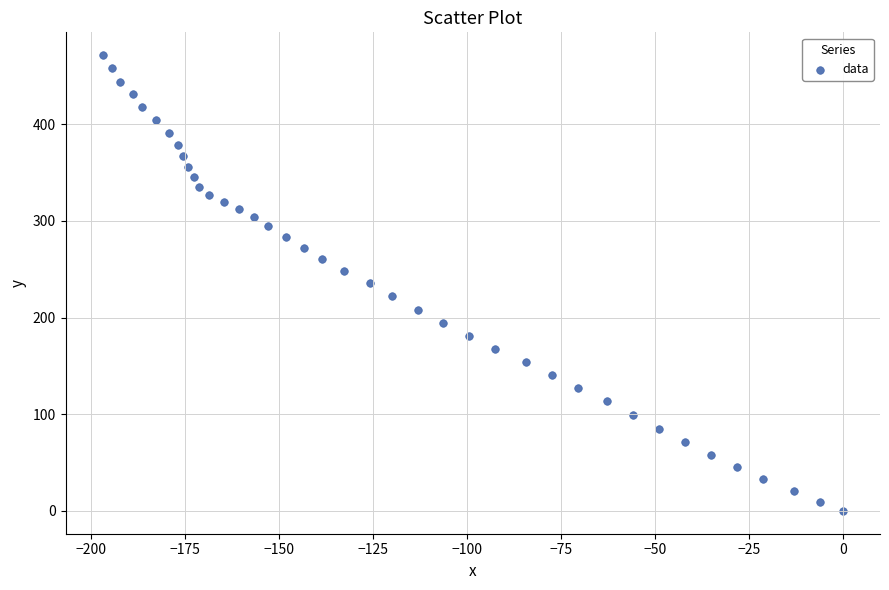

What is the range of X values (max minus min)?

197.0